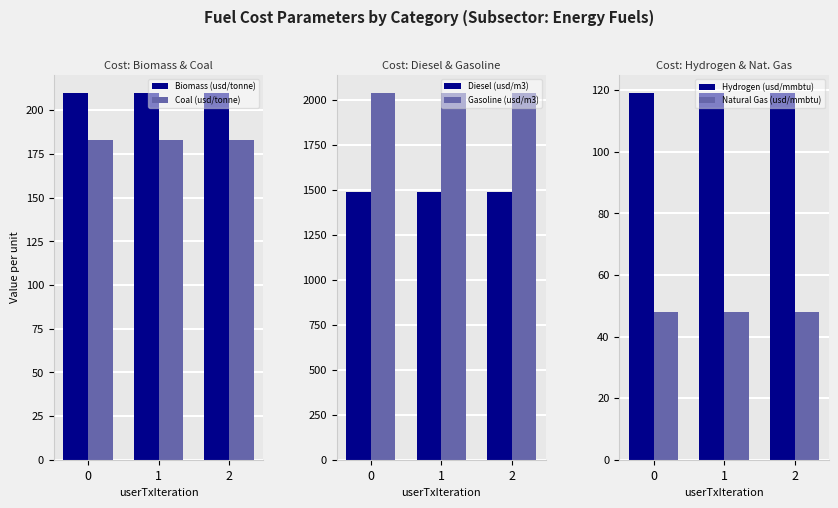

True or false: Biomass (usd/tonne) has a value of 299.2 at 1.

False